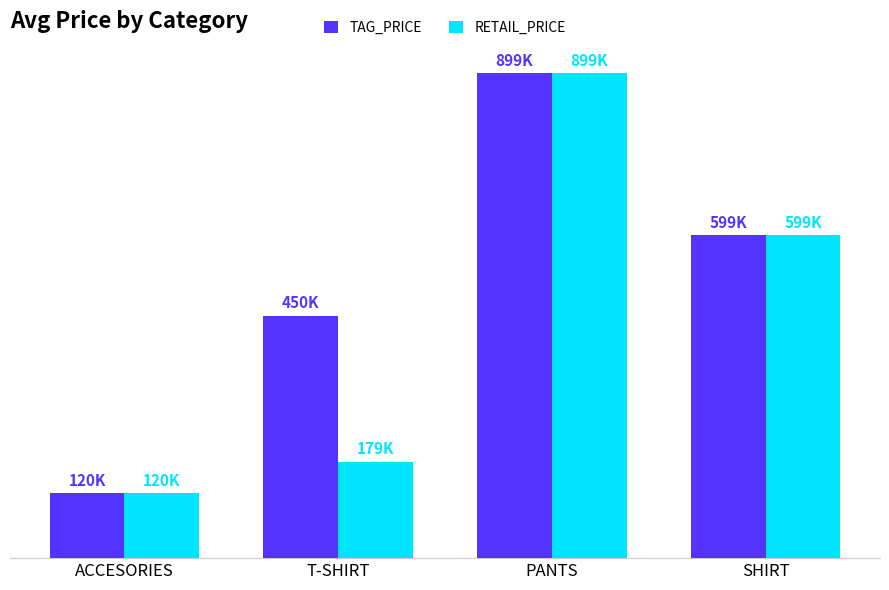

What is the difference between the maximum and minimum values in the TAG_PRICE series?

779900